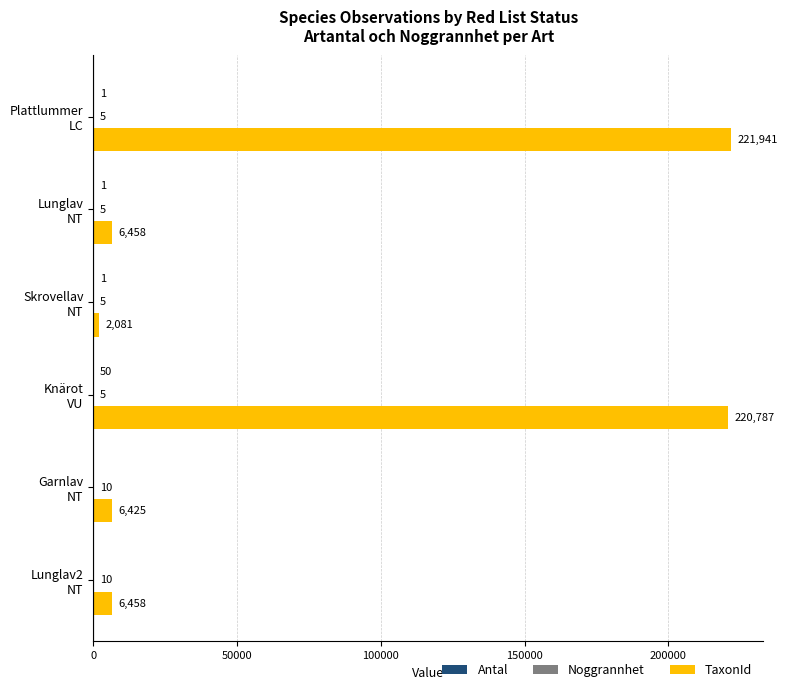

Which series has the largest total across all categories?

TaxonId